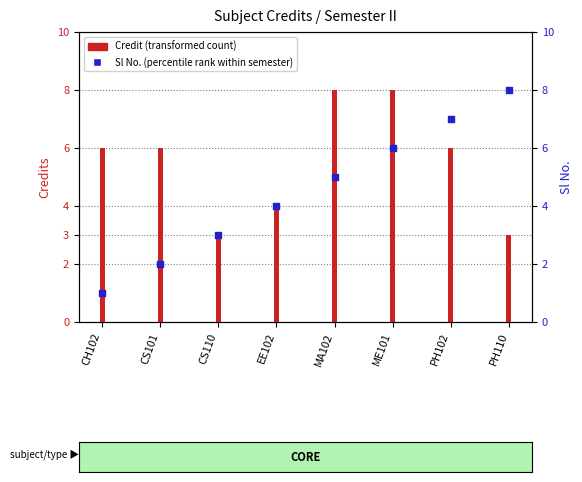

At which category is the sum across all series the highest?

ME101